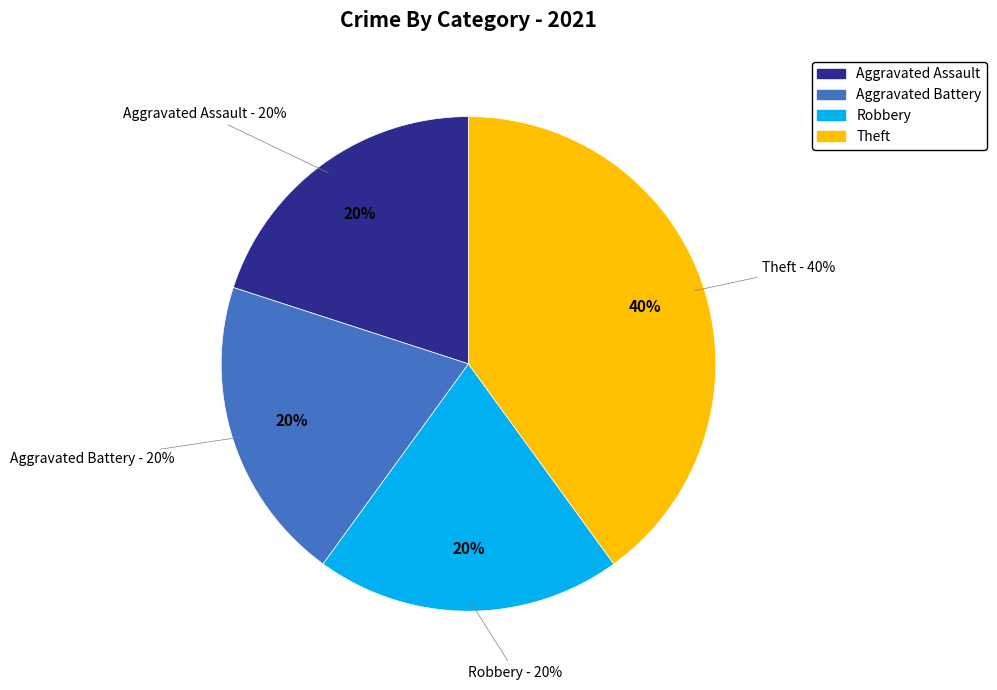

What is the smallest slice in the pie chart?

Aggravated Assault